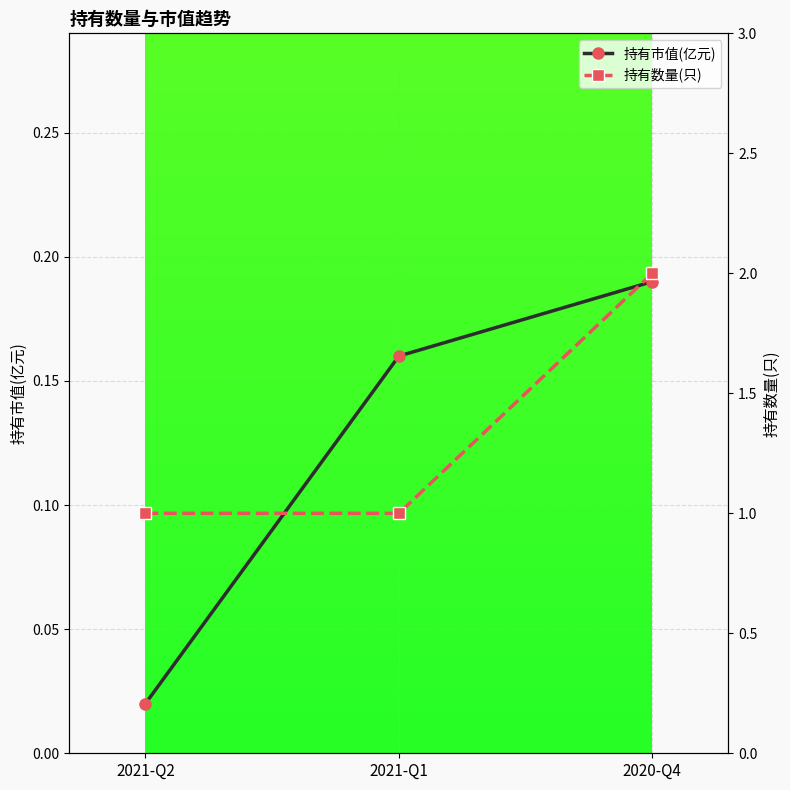

What is the sum of the 持有数量(只) values at 2021-Q1 and 2021-Q2?

2.0